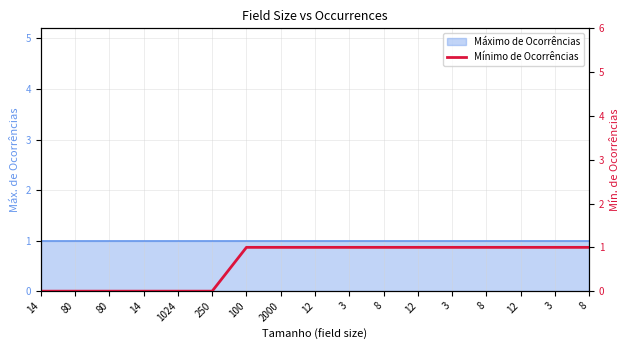

Rank the categories by value from highest to lowest.

100, 2000, 12, 3, 8, 12, 3, 8, 12, 3, 8, 14, 80, 80, 14, 1024, 250